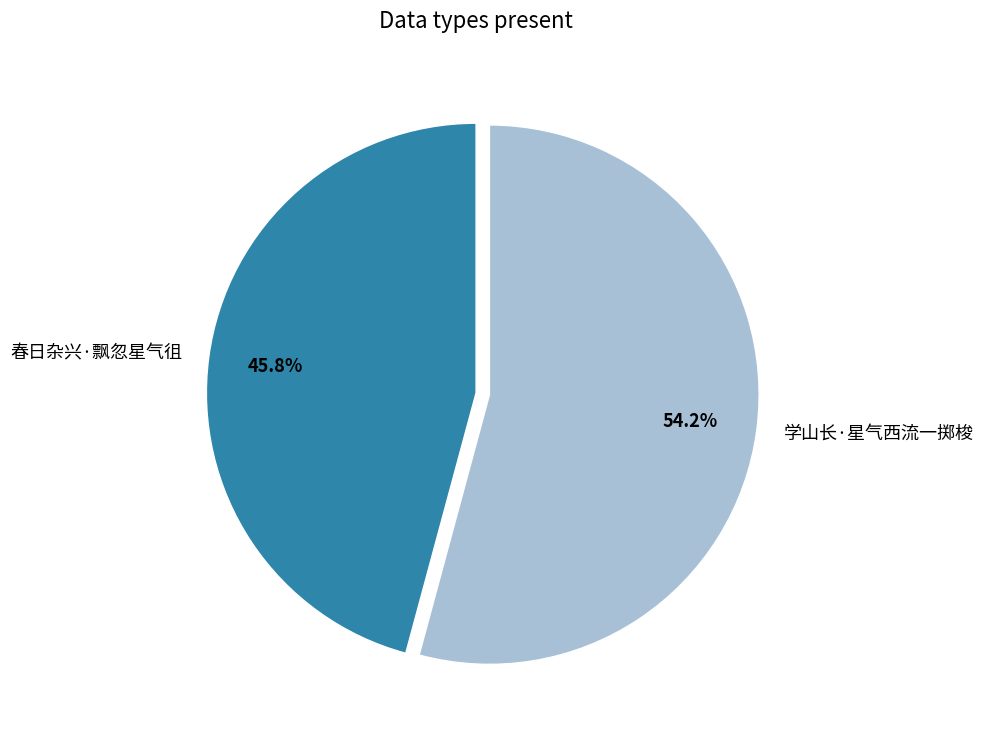

The 春日杂兴·飘忽星气徂 slice represents 46% of the pie. True or false?

True